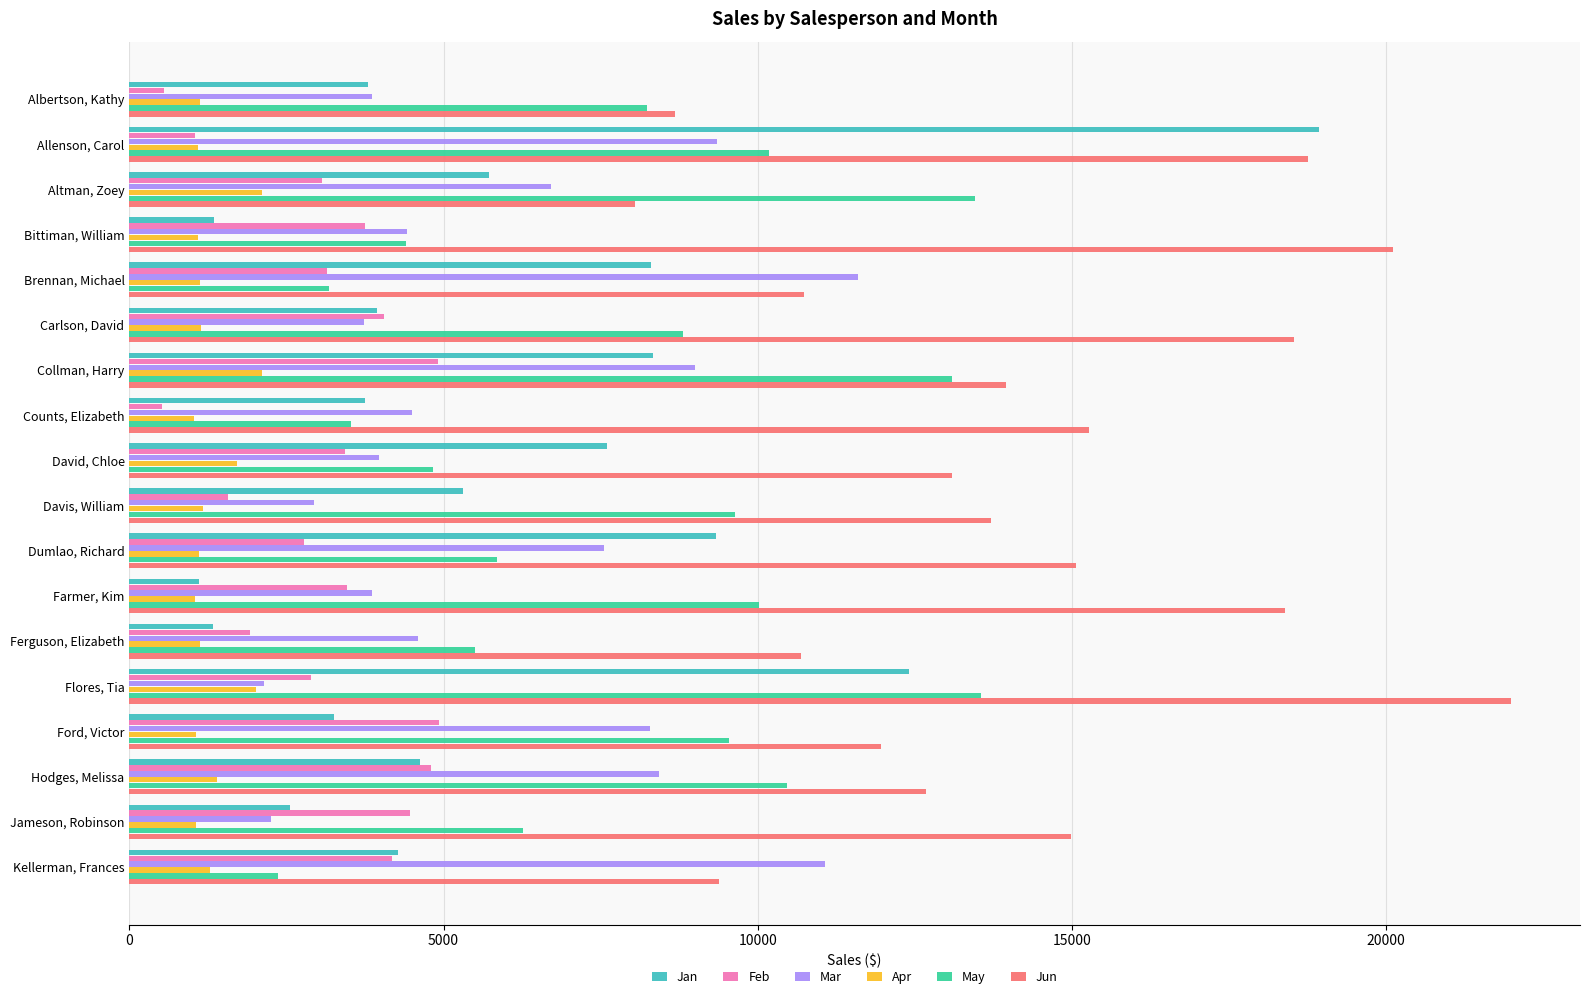

True or false: Jan has a value of 7605 at David, Chloe.

True